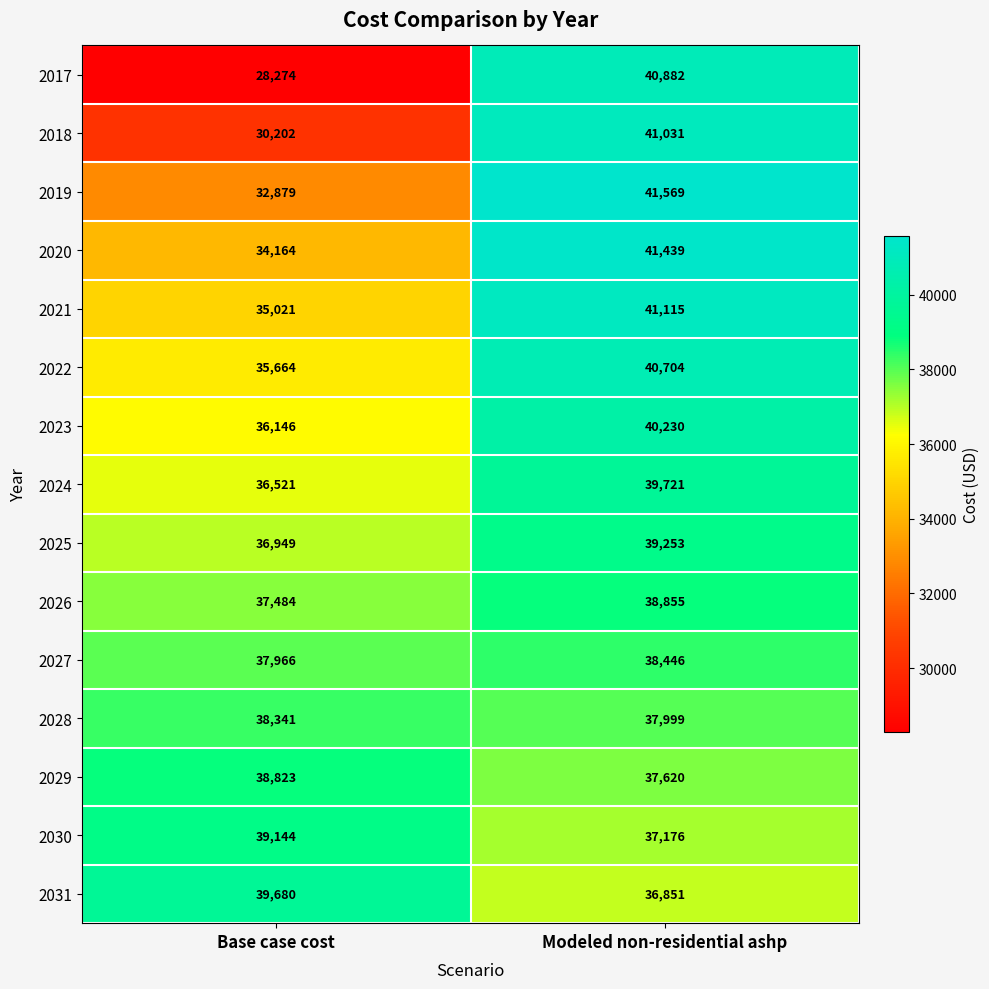

At which label does 2020 reach its peak?

Modeled non-residential ashp